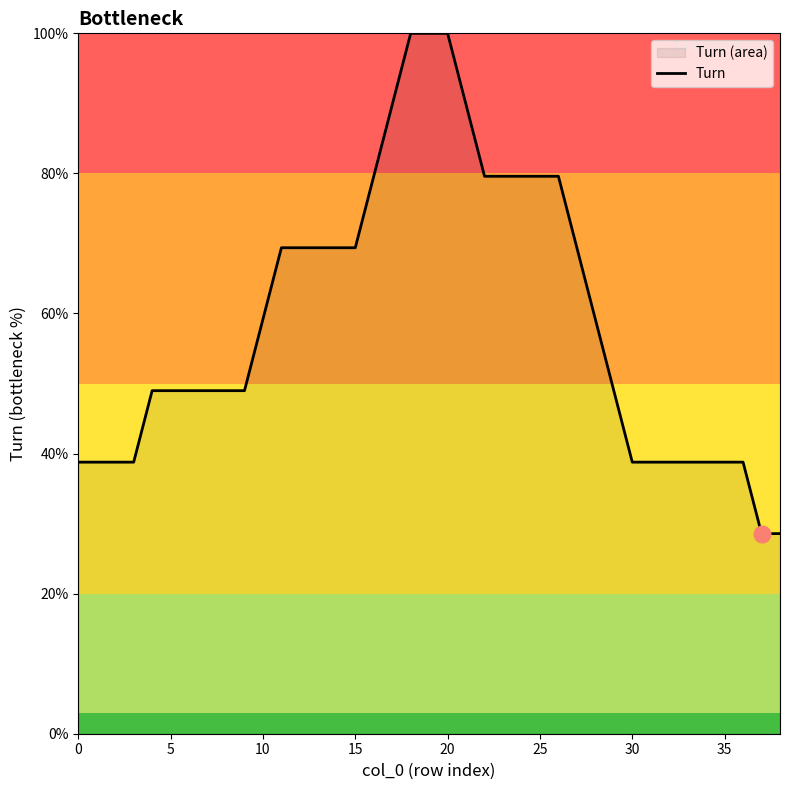

How many data points are less than 48?

13